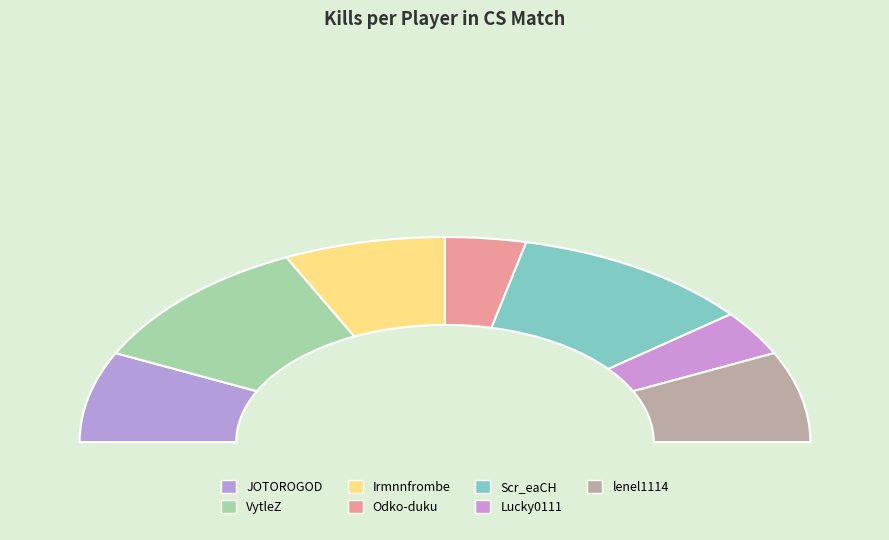

Rank the categories by value from highest to lowest.

VytleZ, Scr_eaCH, JOTOROGOD, Irmnnfrombe, lenel1114, Odko-duku, Lucky0111